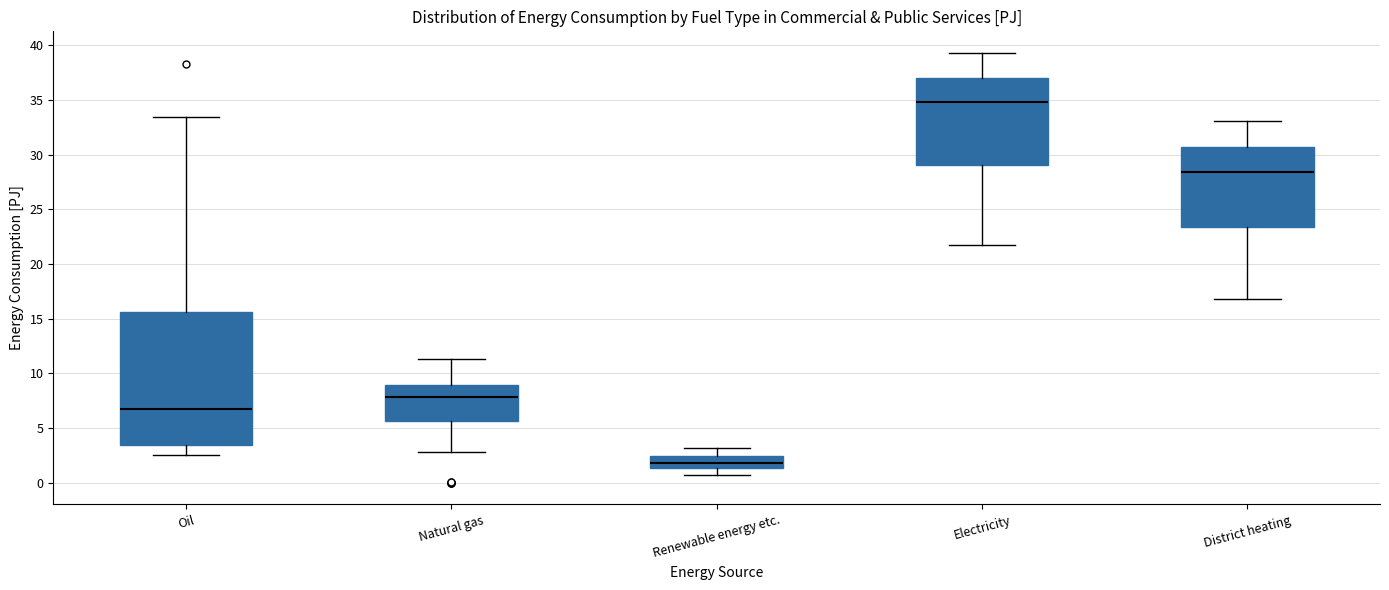

Which box has the highest median line?

Electricity